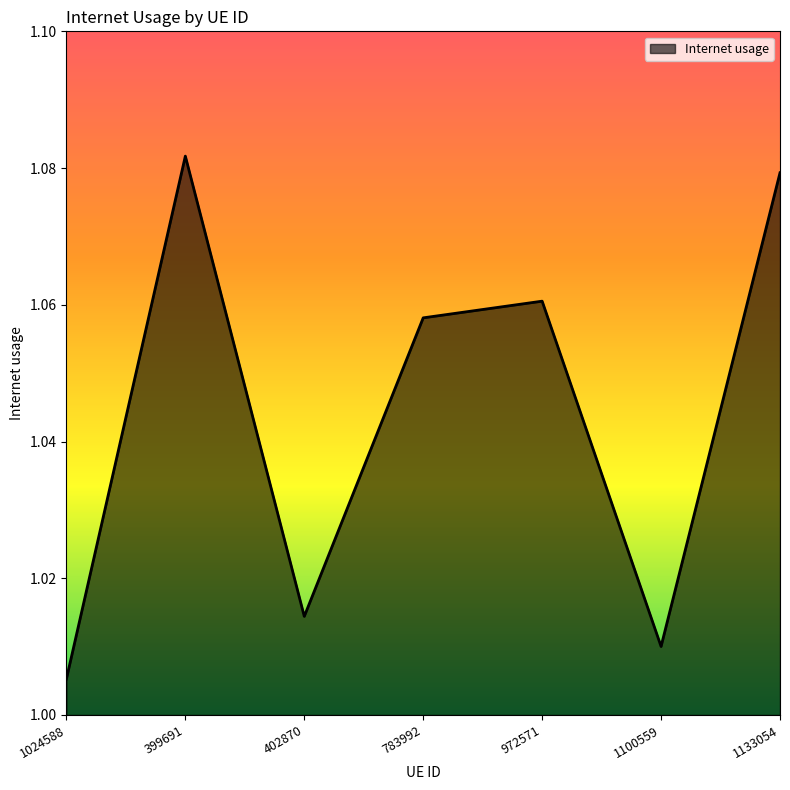

List the labels in order of value, smallest first.

1024588, 1100559, 402870, 783992, 972571, 1133054, 399691